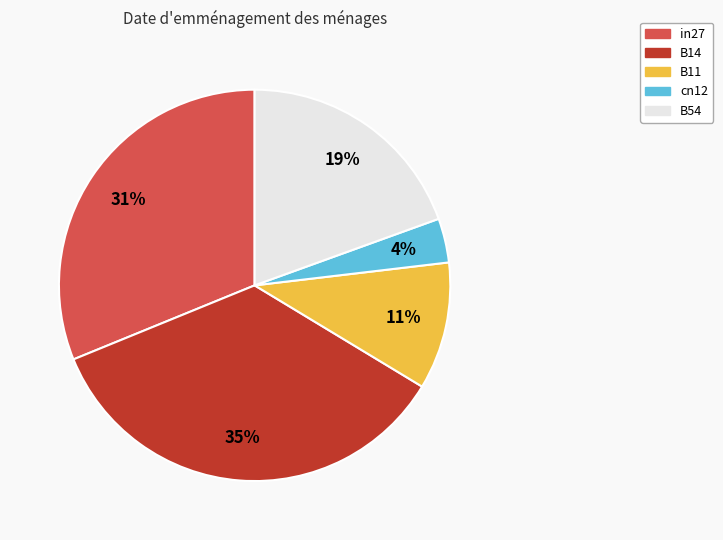

To the nearest percent, what percentage of the pie is in27?

31%